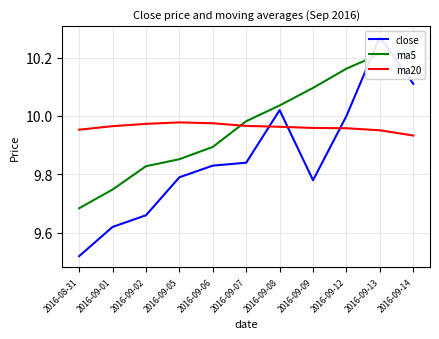

Reading right to left, extract all data points from this chart.

close: 10.1	10.3	10.0	9.8	10.0	9.8	9.8	9.8	9.7	9.6	9.5
ma5: 10.2	10.2	10.2	10.1	10.0	10.0	9.9	9.9	9.8	9.7	9.7
ma20: 9.9	10.0	10.0	10.0	10.0	10.0	10.0	10.0	10.0	10.0	10.0